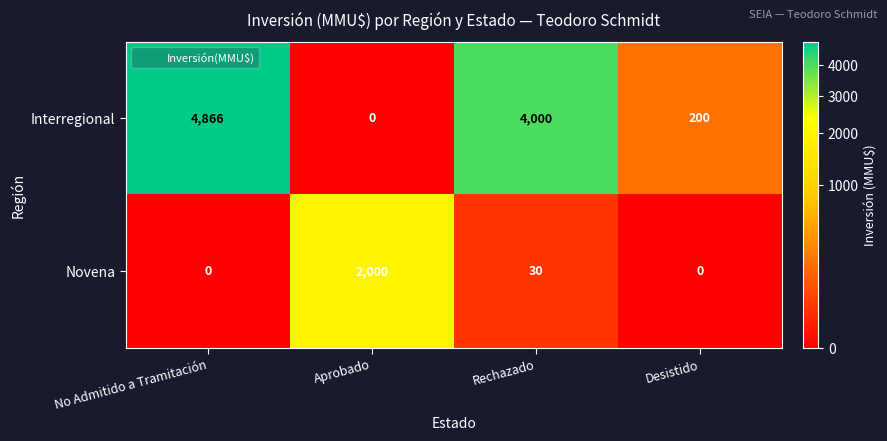

The Novena series shows 1240 at Aprobado. True or false?

False